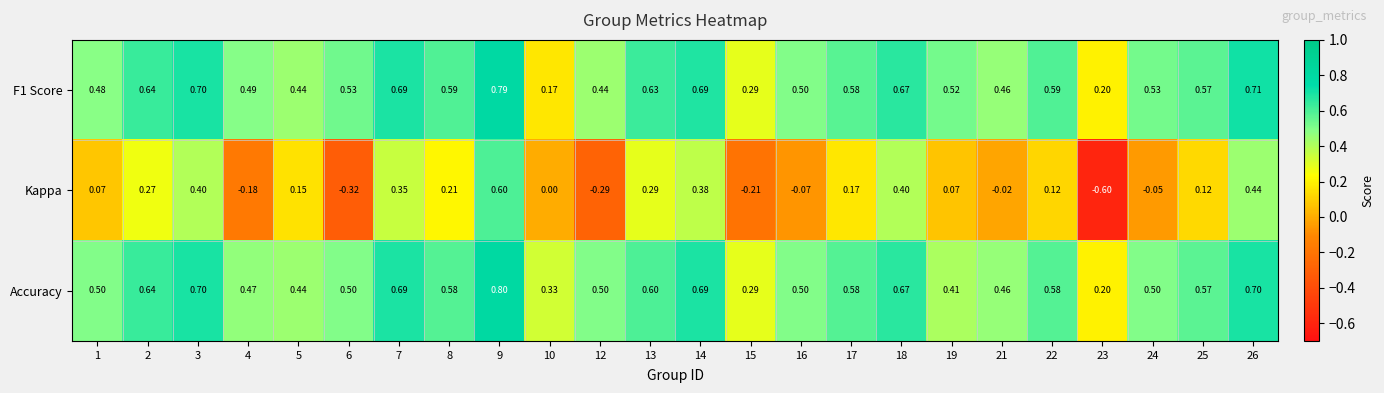

Which series has the widest spread of values?

Kappa